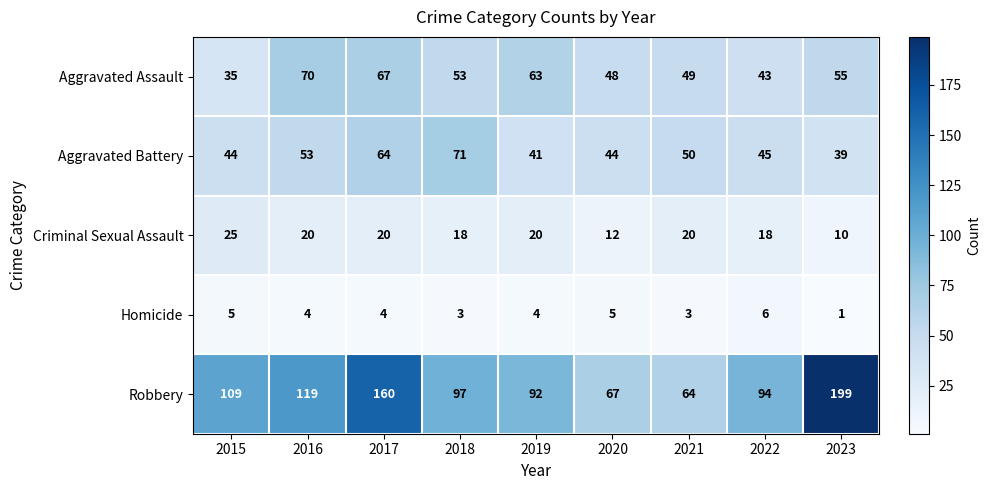

List the labels in order of Robbery value, largest first.

2023, 2017, 2016, 2015, 2018, 2022, 2019, 2020, 2021